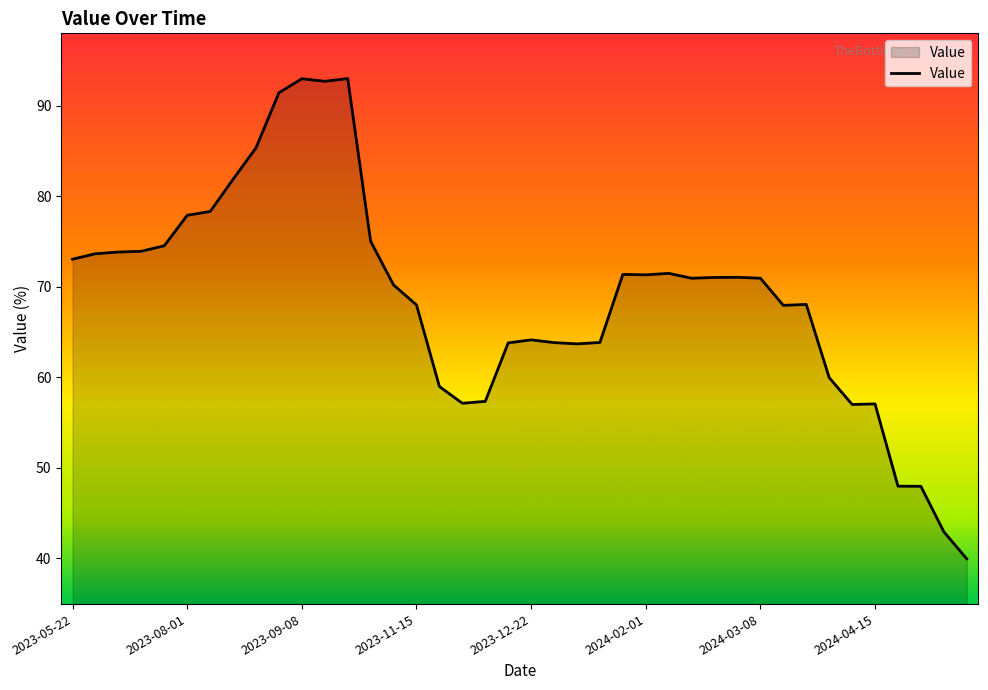

What is the smallest value displayed?

39.9